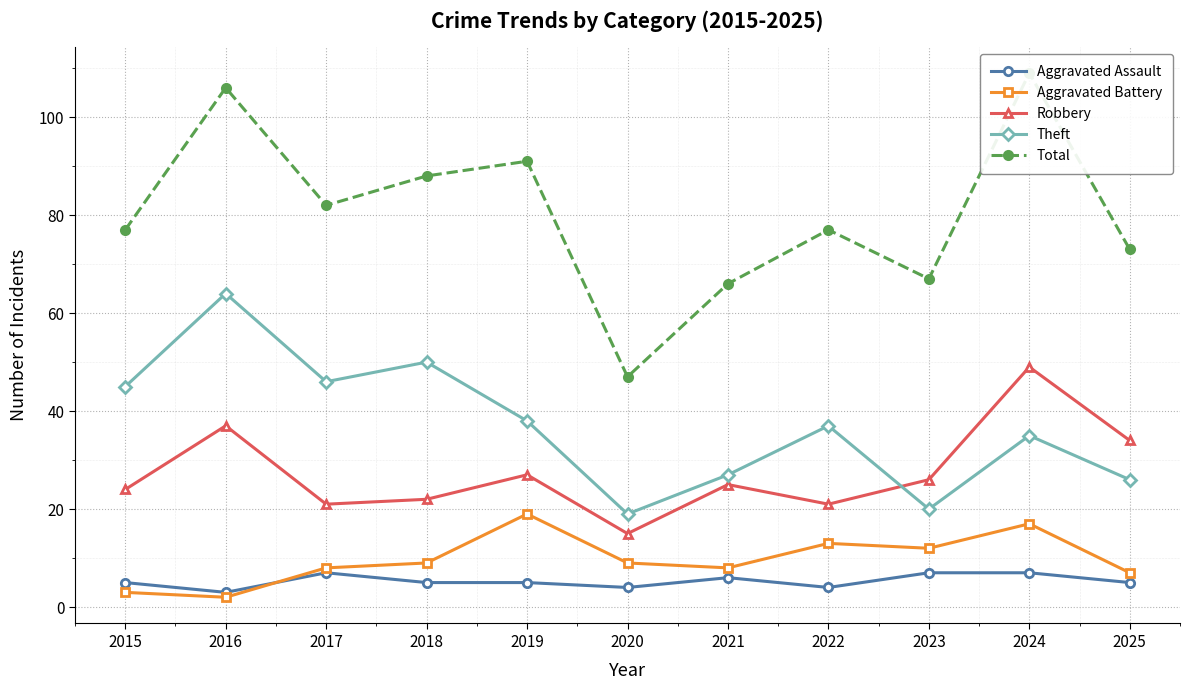

What is the approximate value of Aggravated Assault at 2018?

5